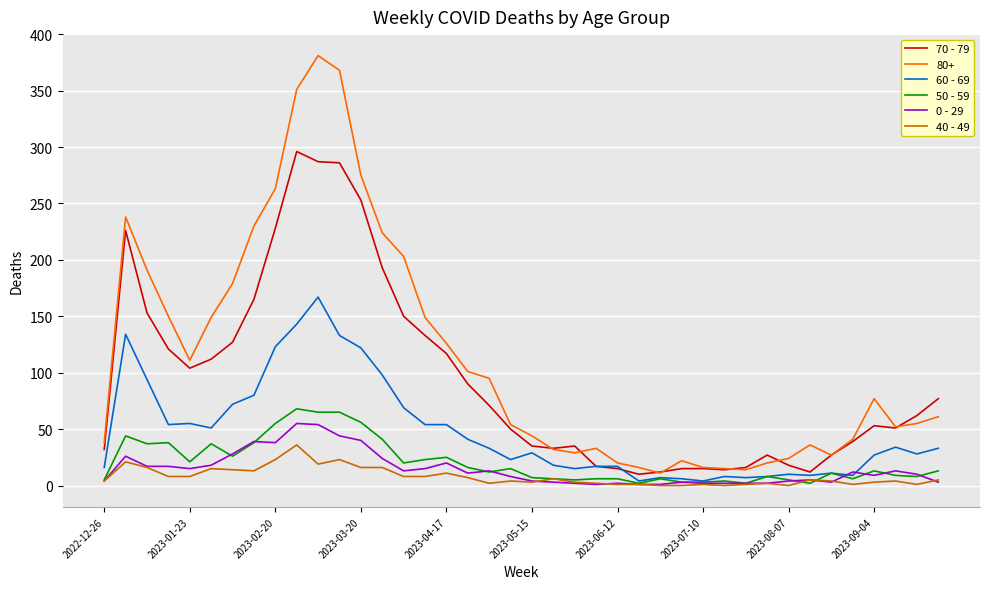

Which series has the largest range (max minus min)?

80+